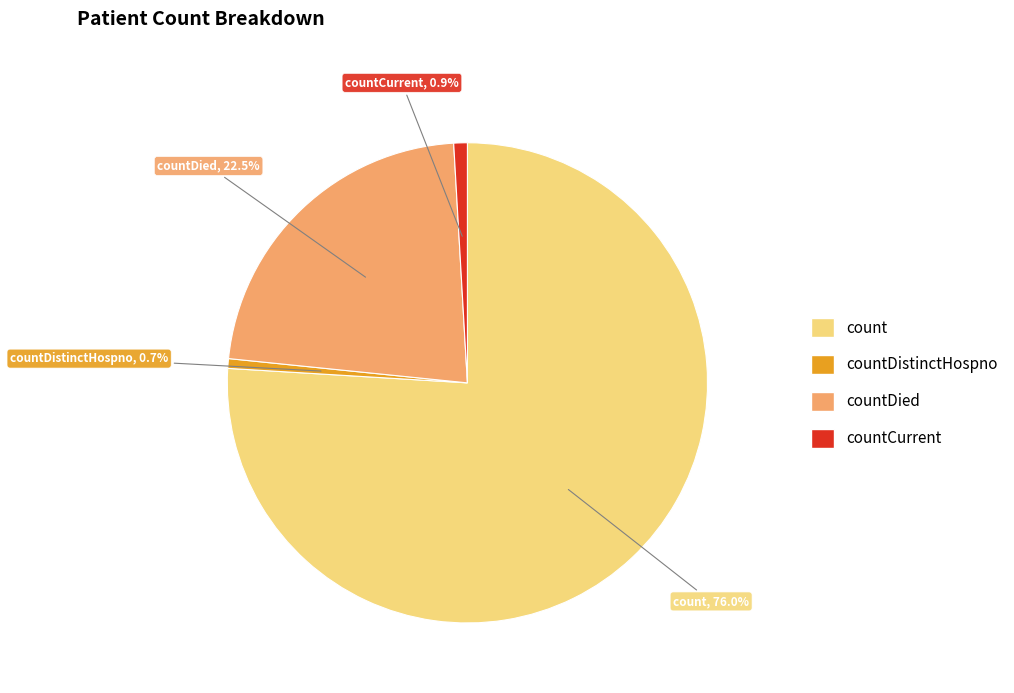

Is there any slice that represents more than half of the pie?

Yes